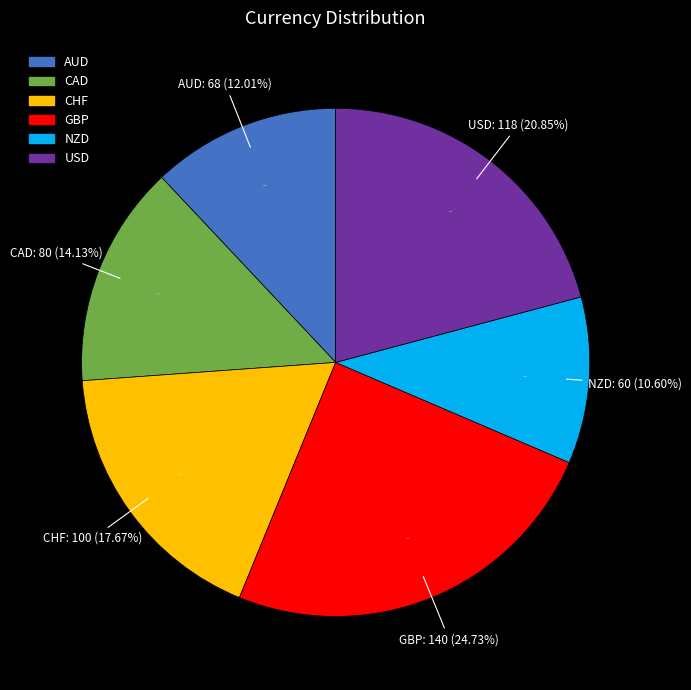

Approximately how many times larger is the value at USD compared to CAD?

1.5